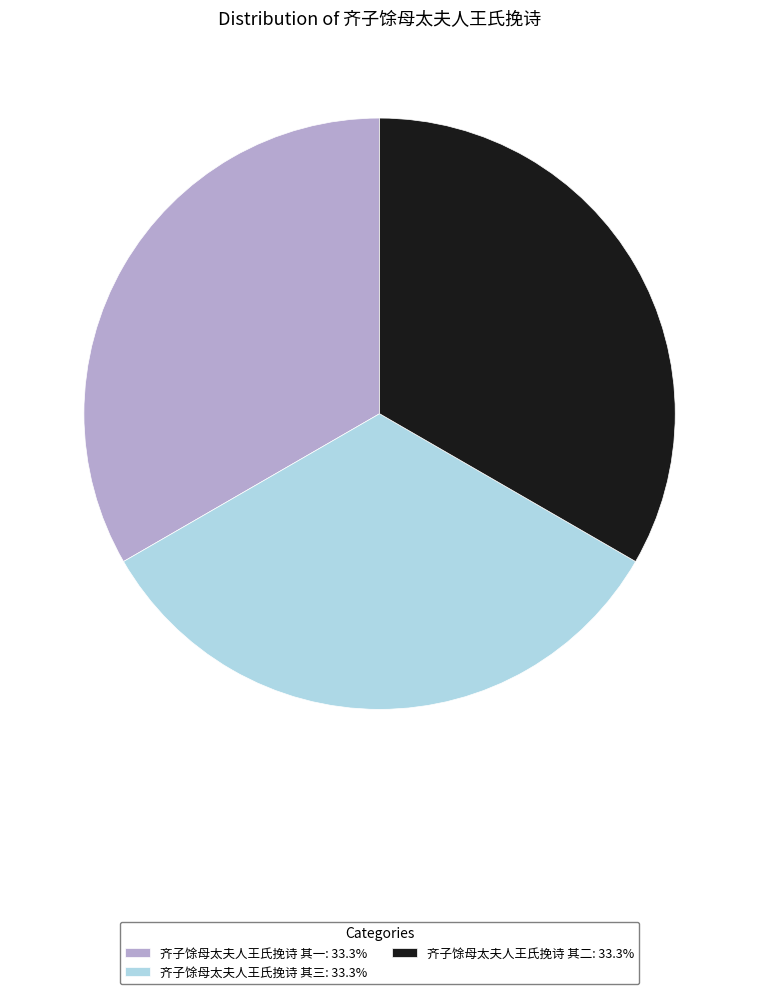

Is the sum of 齐子馀母太夫人王氏挽诗 其二 and 齐子馀母太夫人王氏挽诗 其三 greater than half?

Yes